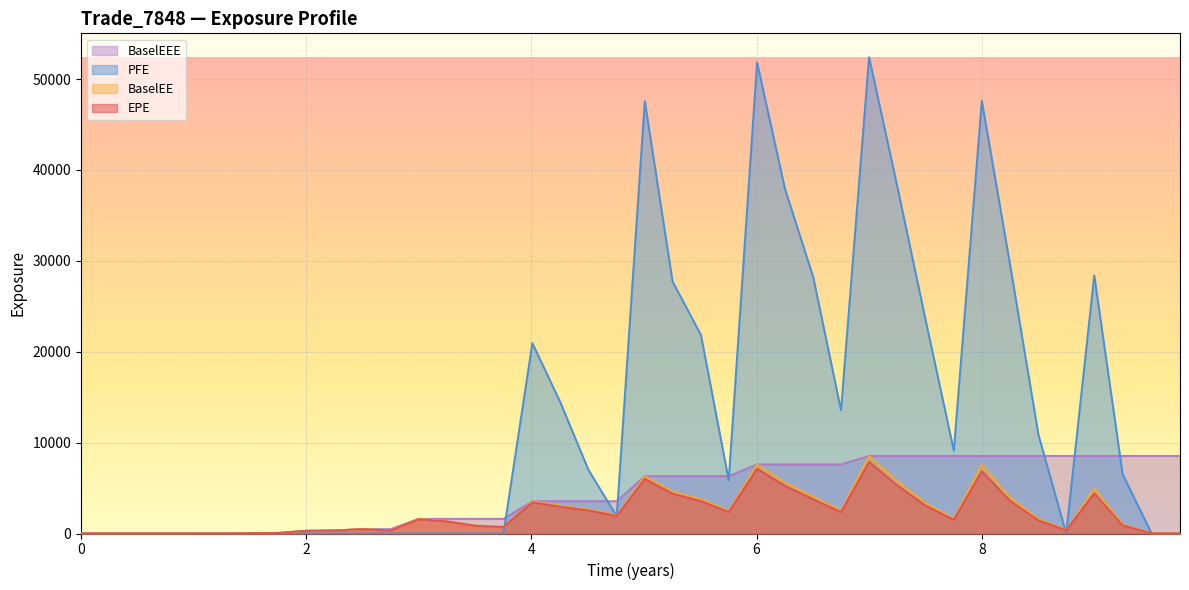

True or false: BaselEEE and BaselEE intersect in this chart.

False